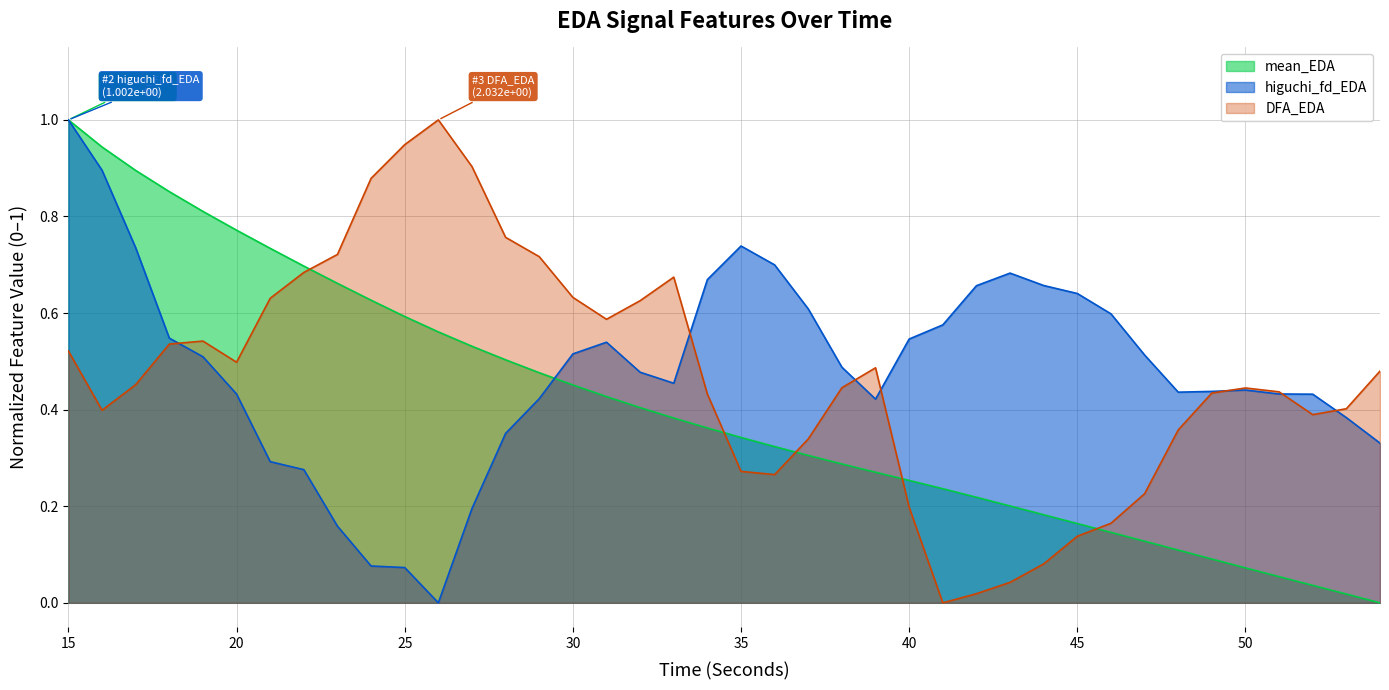

Is the value of DFA_EDA at 28 greater than the value of mean_EDA at 30?

Yes